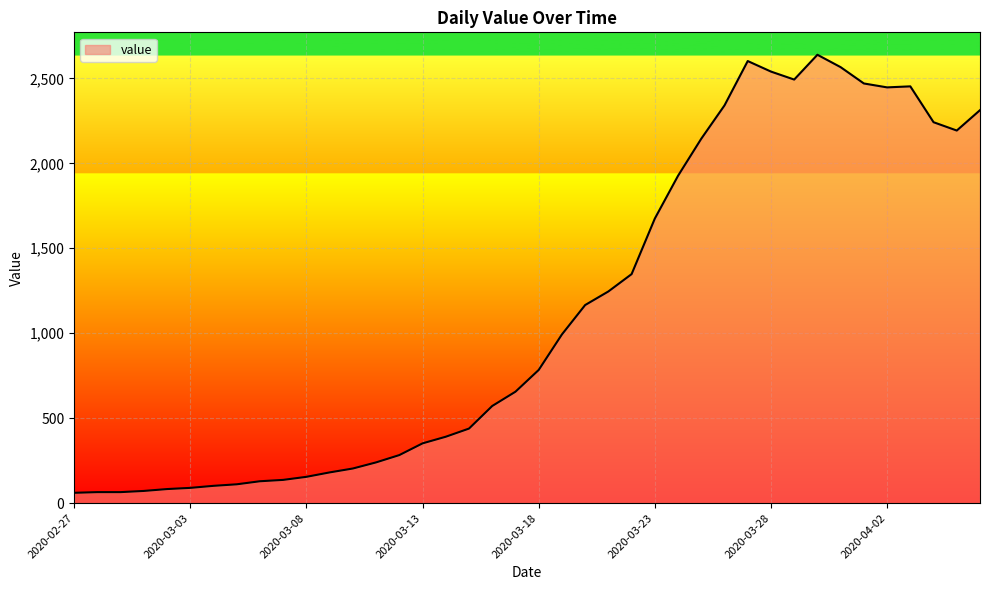

What is the difference between the maximum and minimum values?

2578